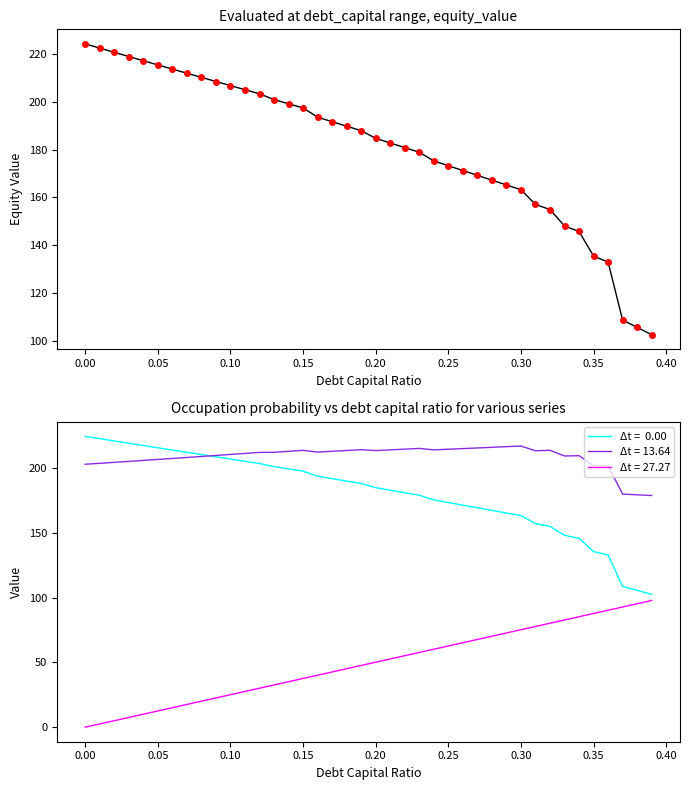

True or false: the data has more than 2 interior local peaks.

False